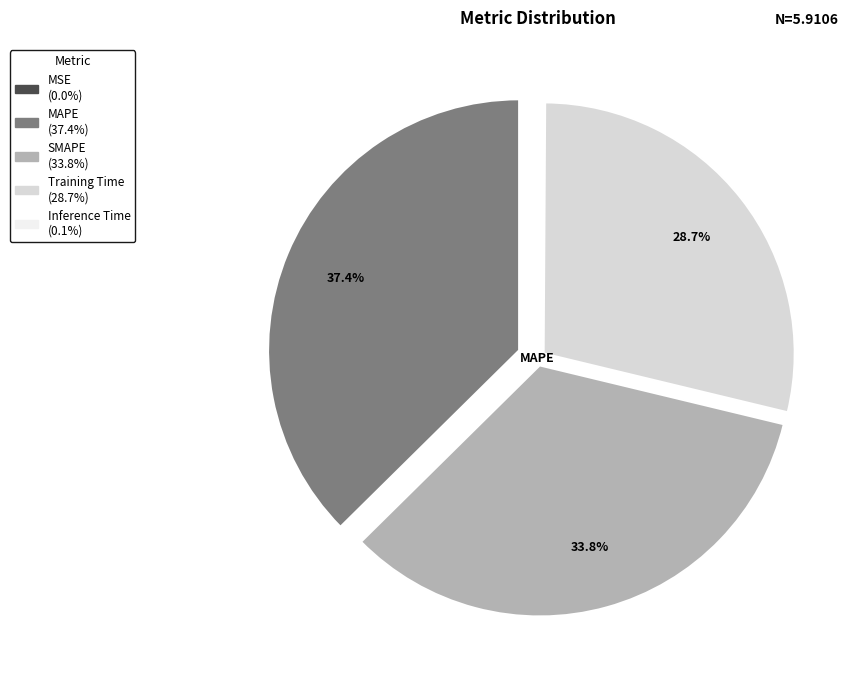

Which category has the biggest portion of the pie?

MAPE